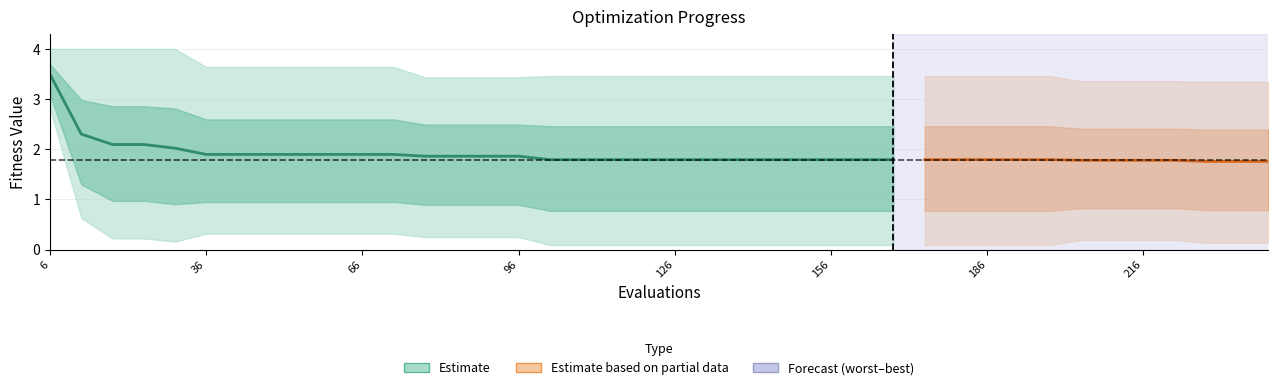

At which category is the sum across all series the highest?

6